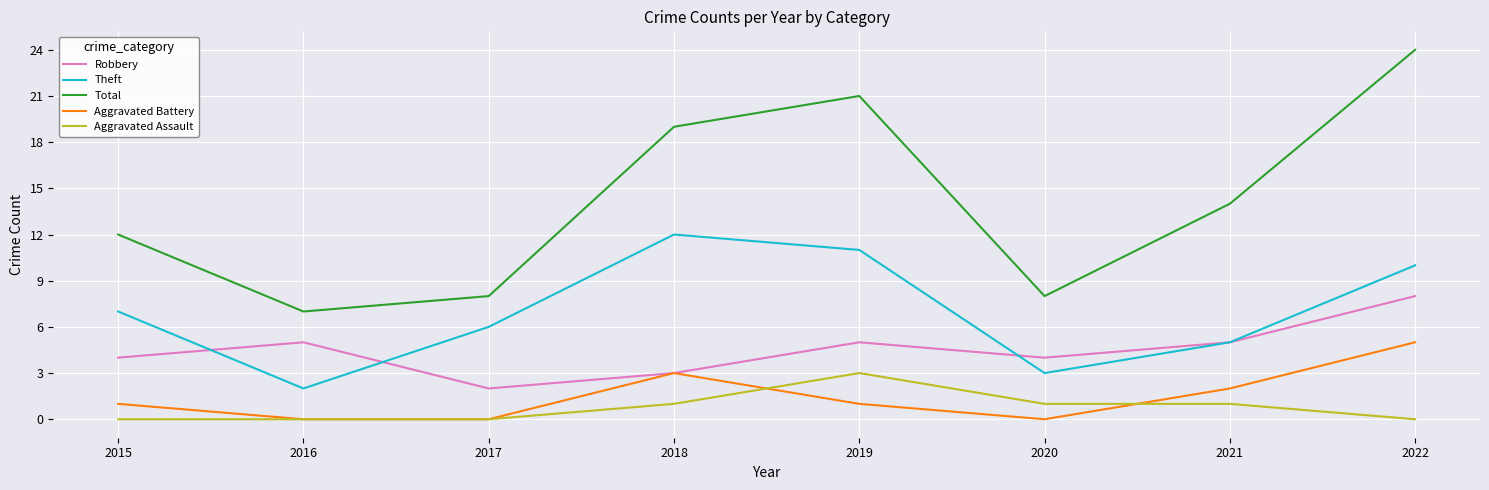

What value does the Total series have at 2015?

12